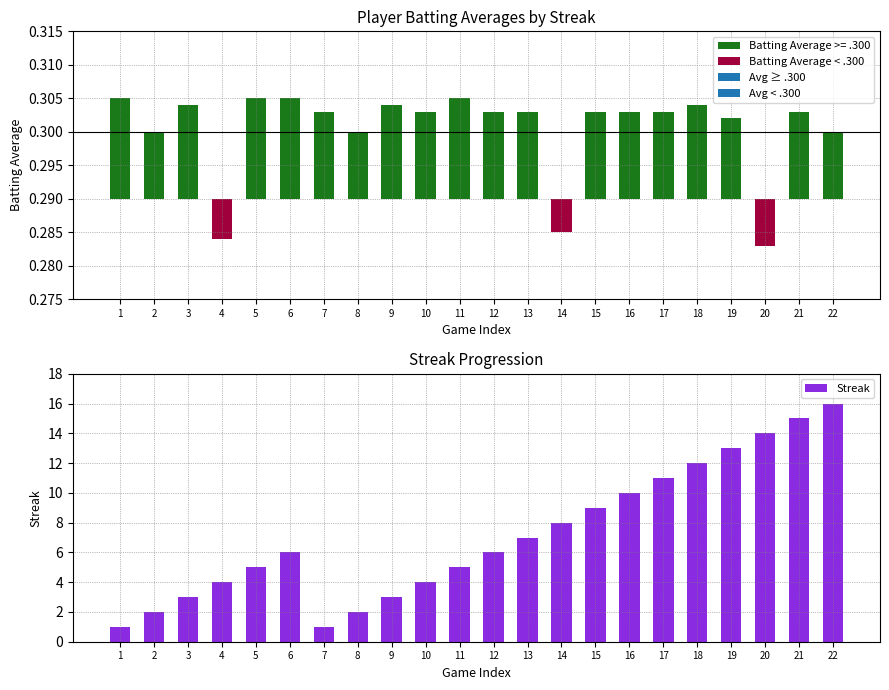

Does the chart contain stacked bars?

No